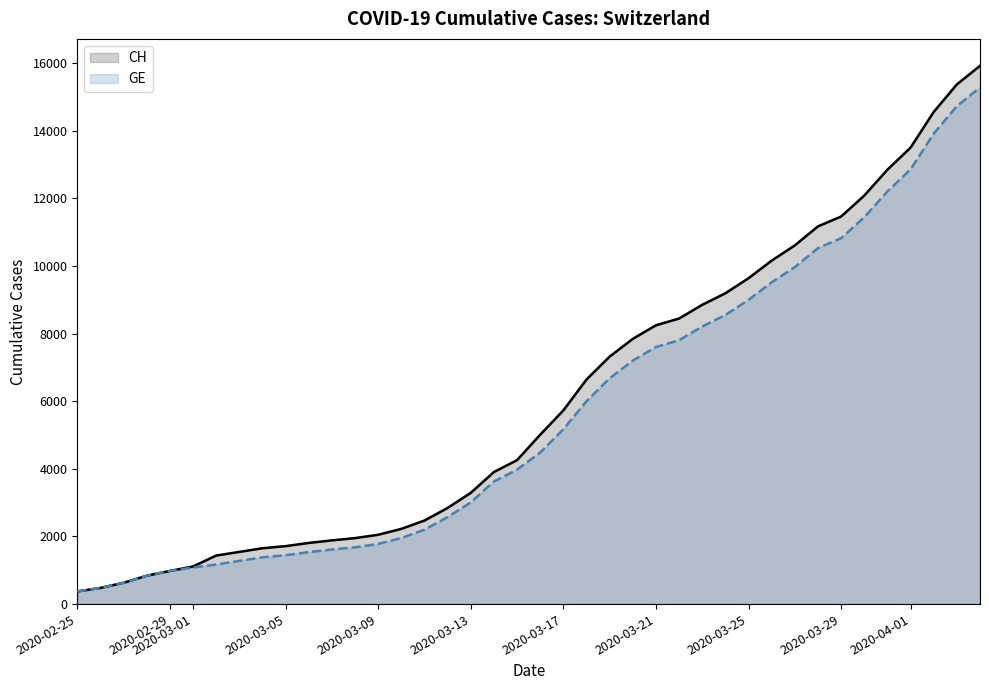

What is the spread (max minus min) of values at 2020-03-09?

271